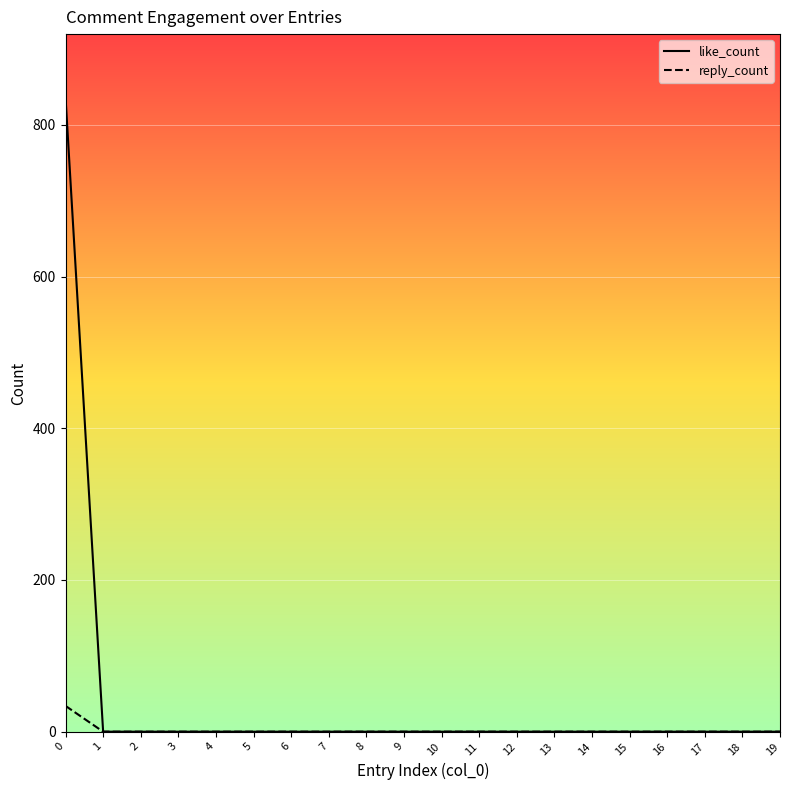

How many values in the reply_count series exceed 0?

1